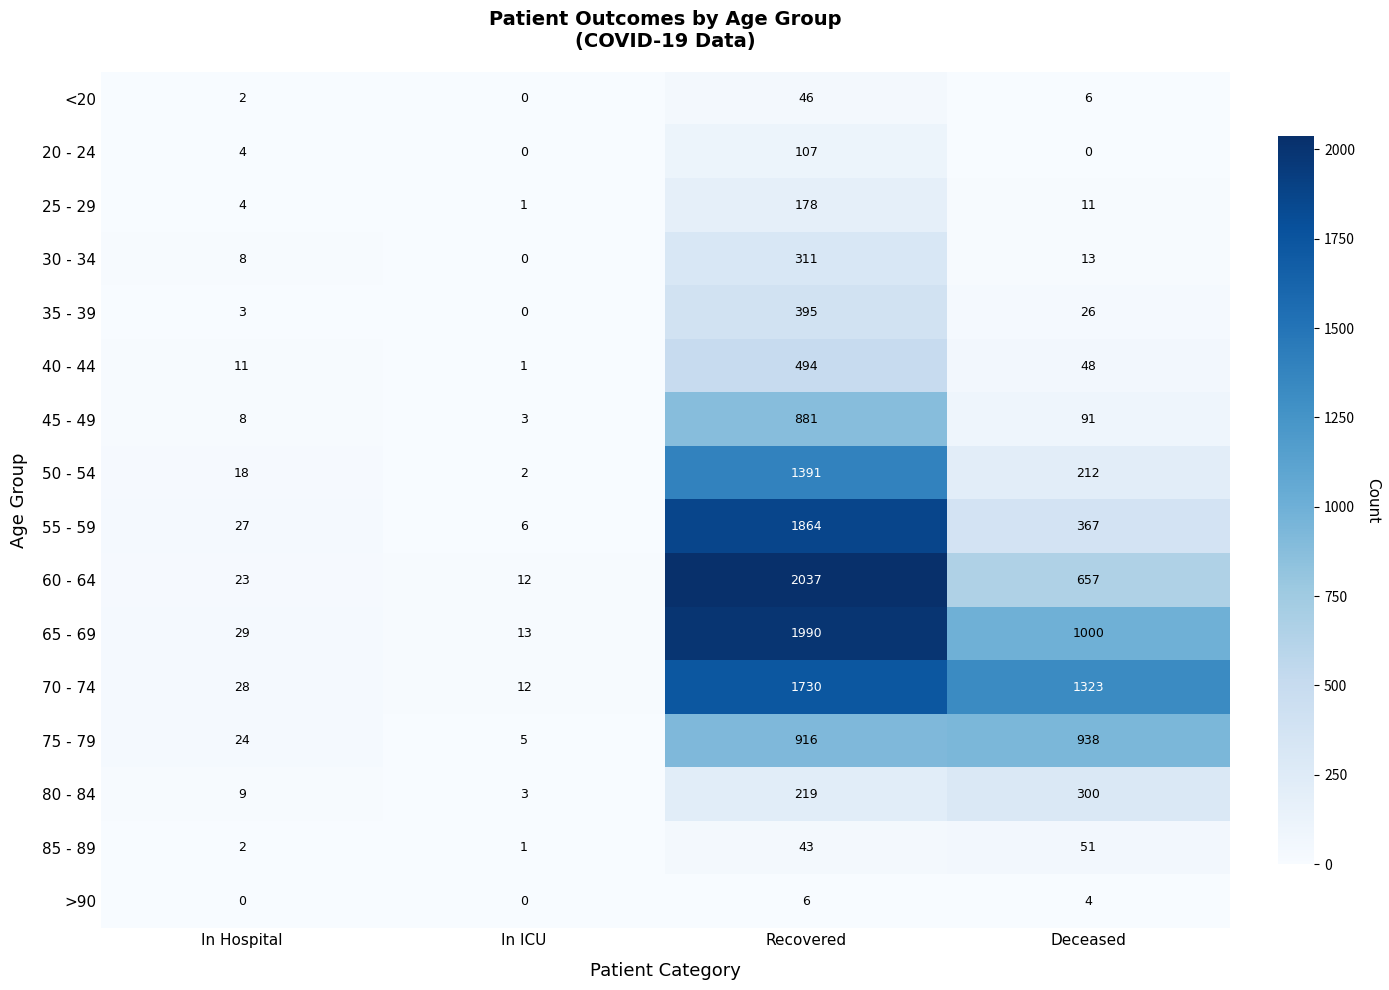

Which series has the widest spread of values?

60 - 64